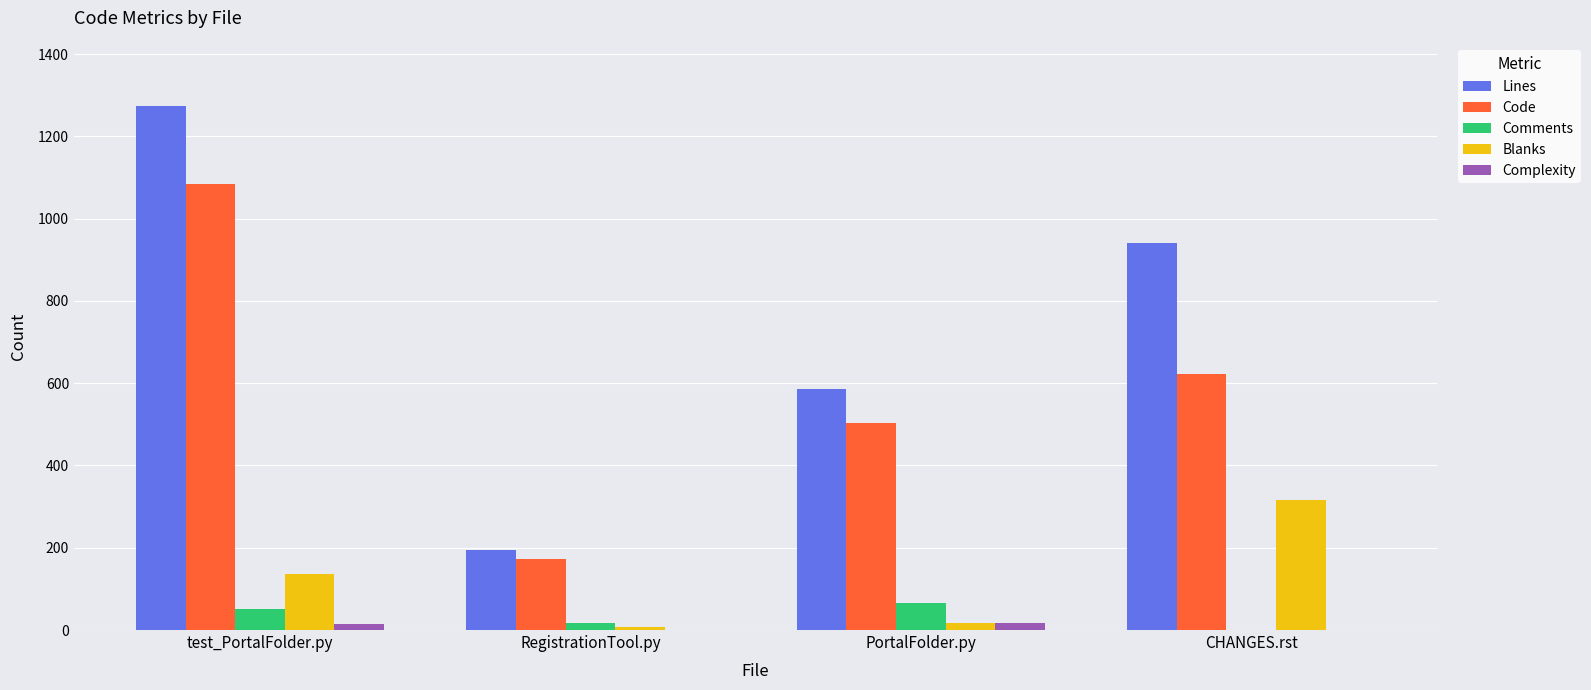

Which series has the largest total across all categories?

Lines